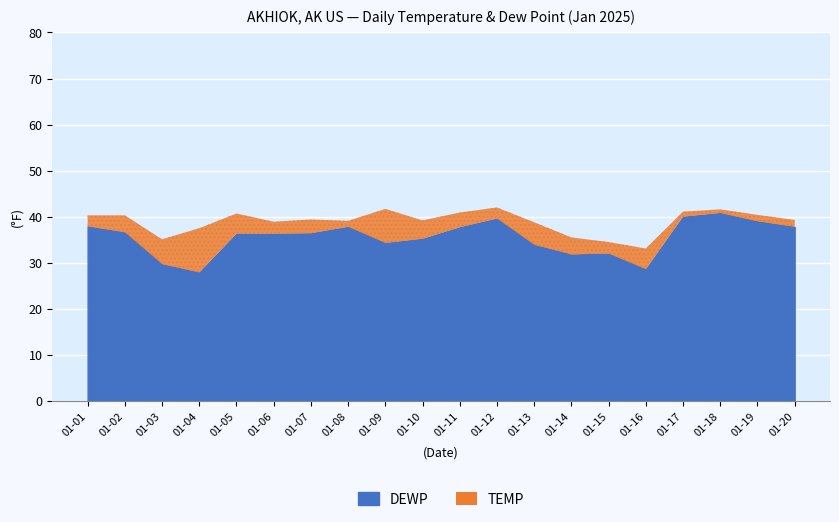

In DEWP, how many points are lower than both neighbors (excluding endpoints)?

4